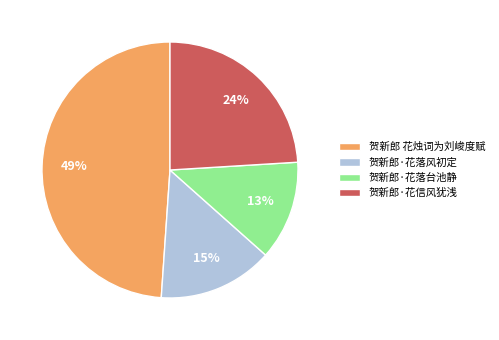

Is the sum of 贺新郎·花落台池静 and 贺新郎·花信风犹浅 greater than half?

No